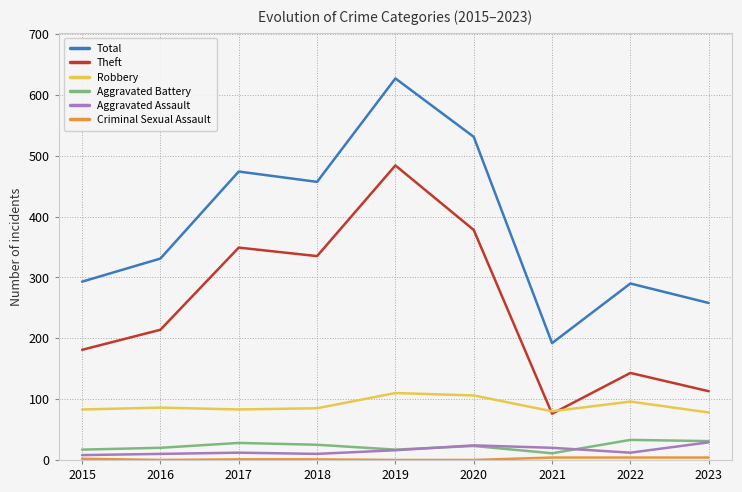

What is the maximum value for Theft?

484